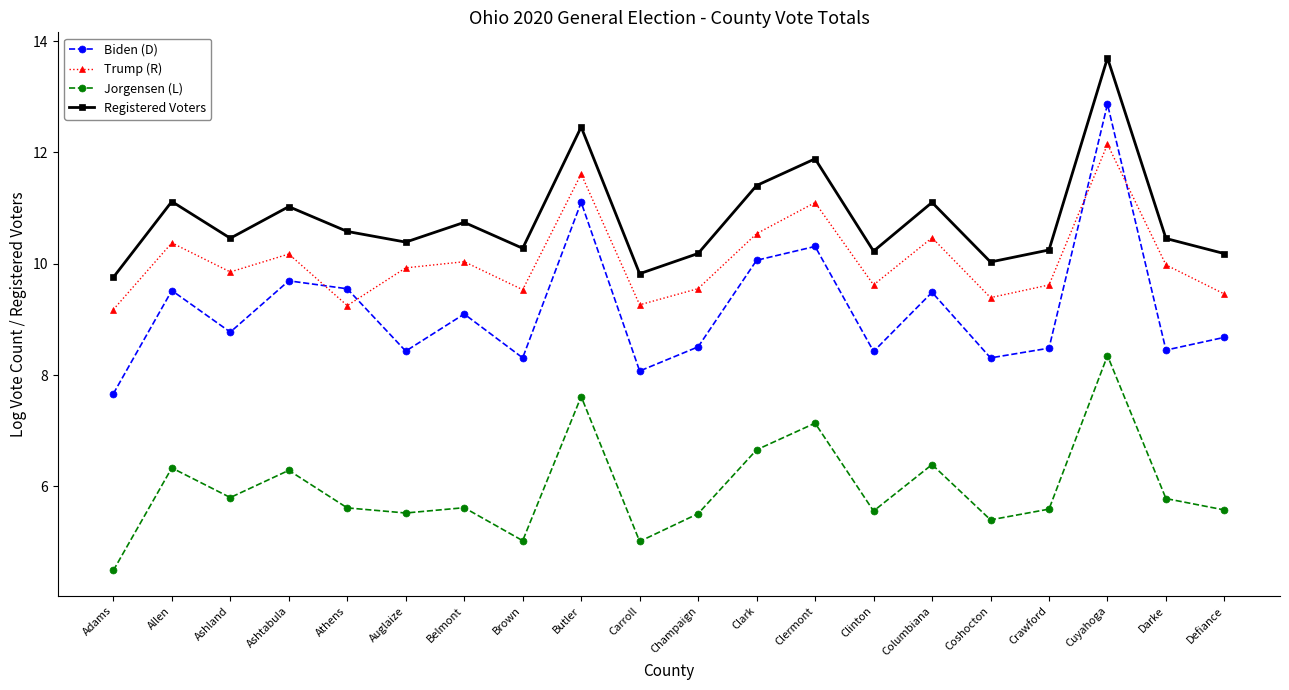

Which series has the largest range (max minus min)?

Biden (D)